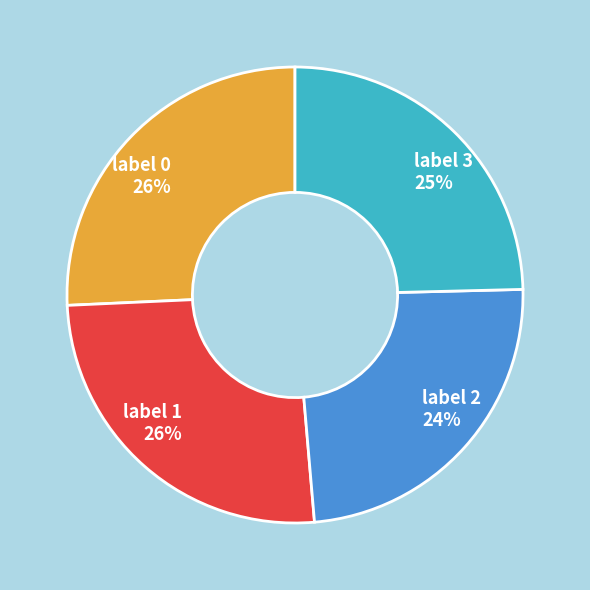

Between label 1 and label 2, which is larger?

label 1